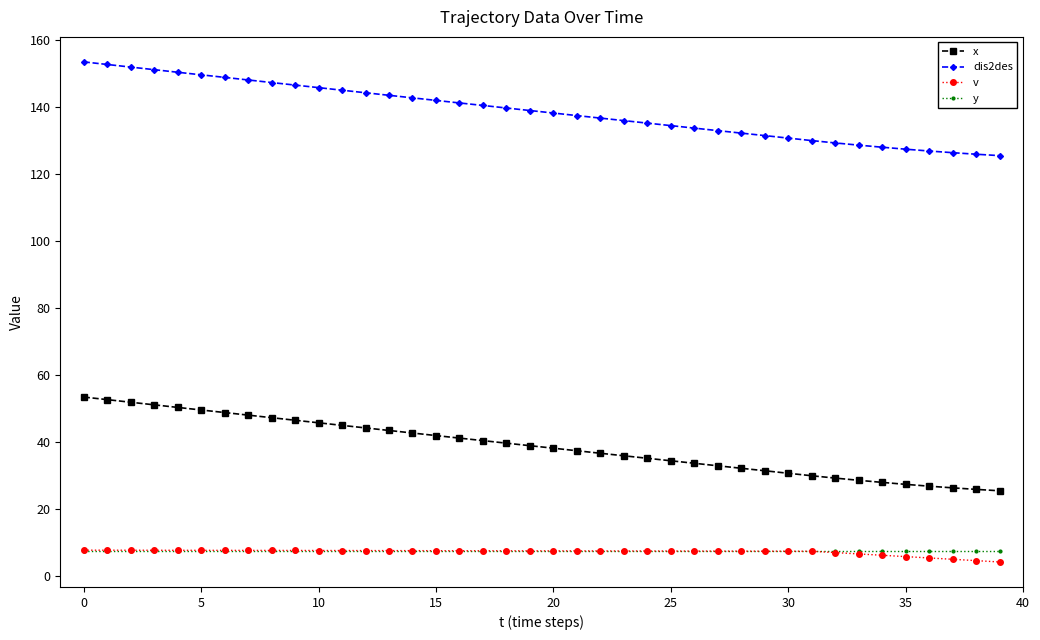

What is the value of the x point at the 38th from the left?

26.3